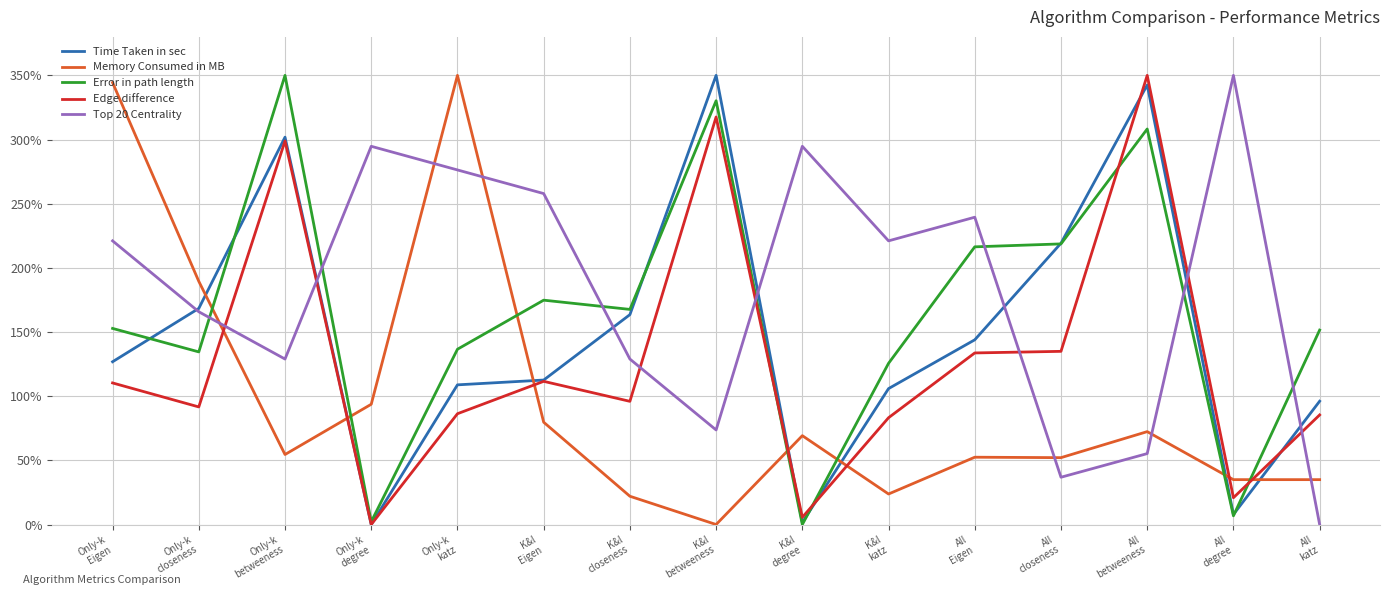

Is this an area chart (filled region under the line)?

No